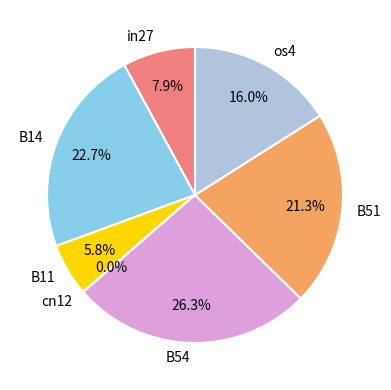

To the nearest percent, what is the difference between the largest and smallest slice percentages?

26%